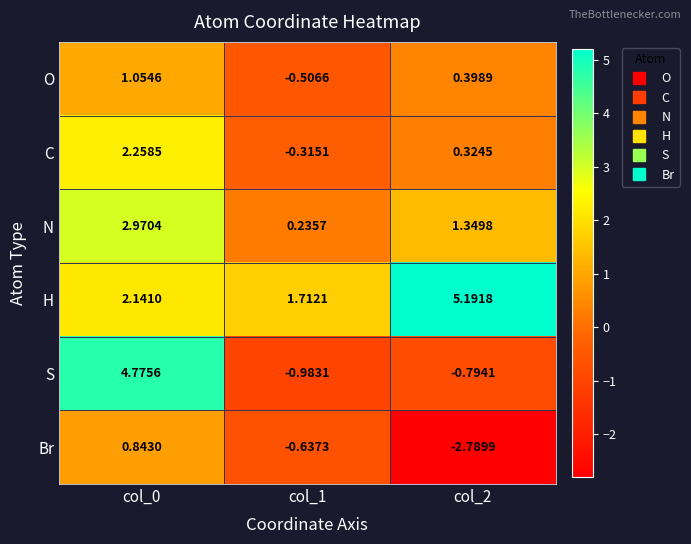

Between col_0 and col_2, which series saw the biggest shift?

S